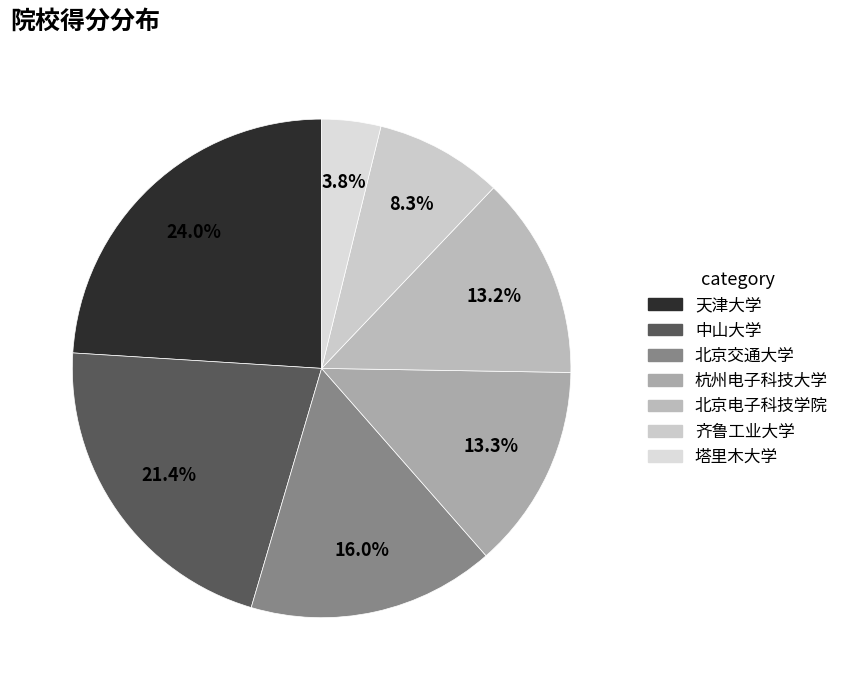

How much of the chart is everything except 杭州电子科技大学?

86.7%